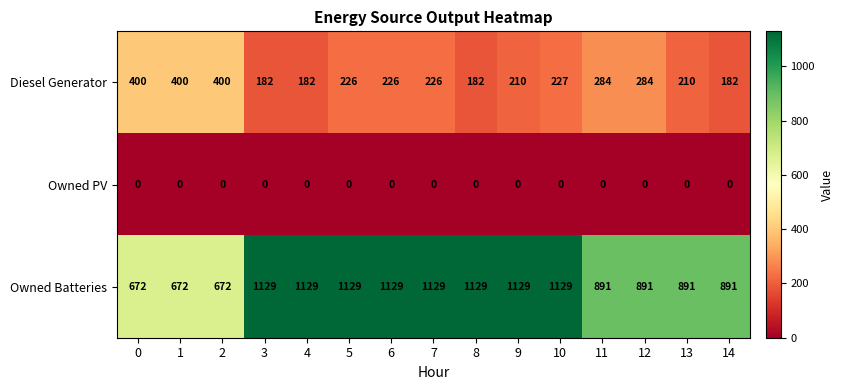

Which series has the largest total across all categories?

Owned Batteries